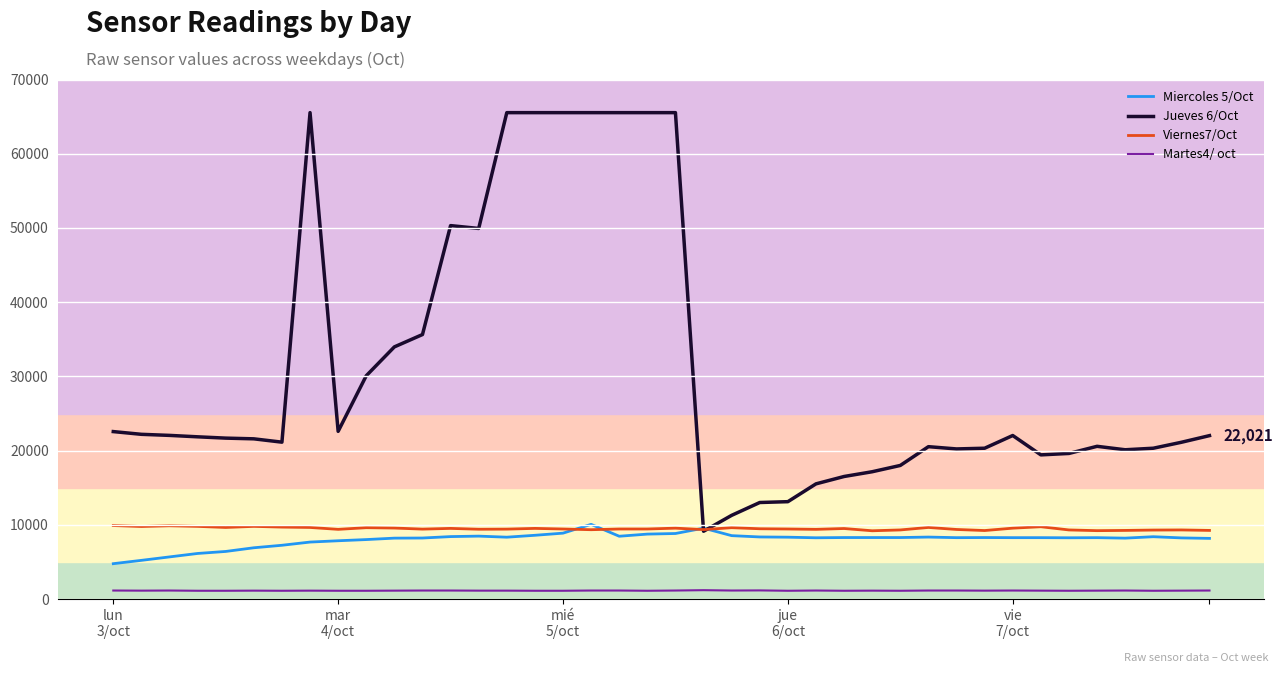

Which series has the largest range (max minus min)?

Jueves 6/Oct